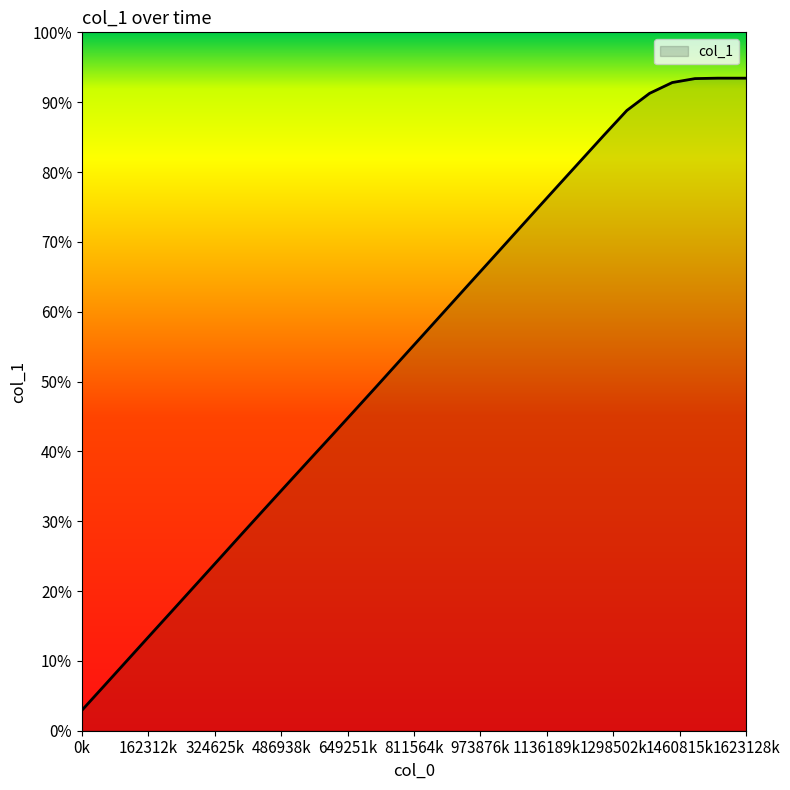

Does the chart display data point markers on the line(s)?

No